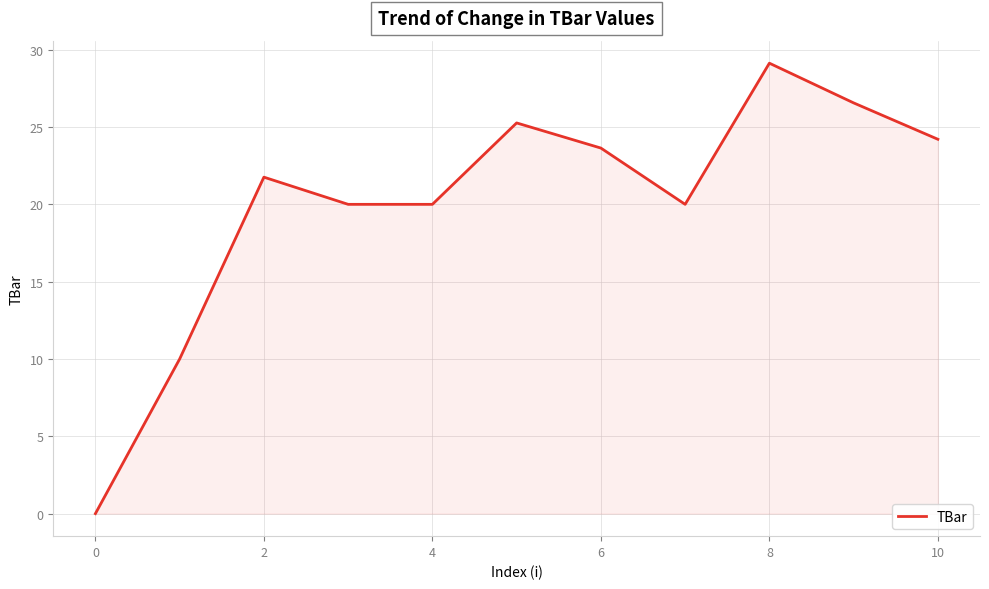

What is the maximum value shown in the chart?

29.1